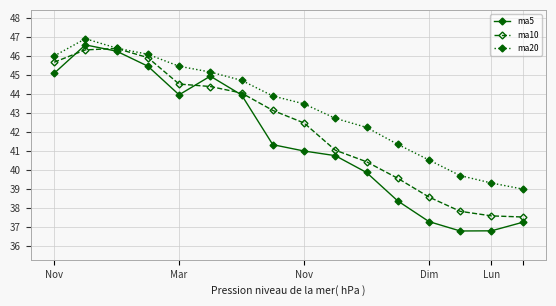

Which series has the largest range (max minus min)?

ma5